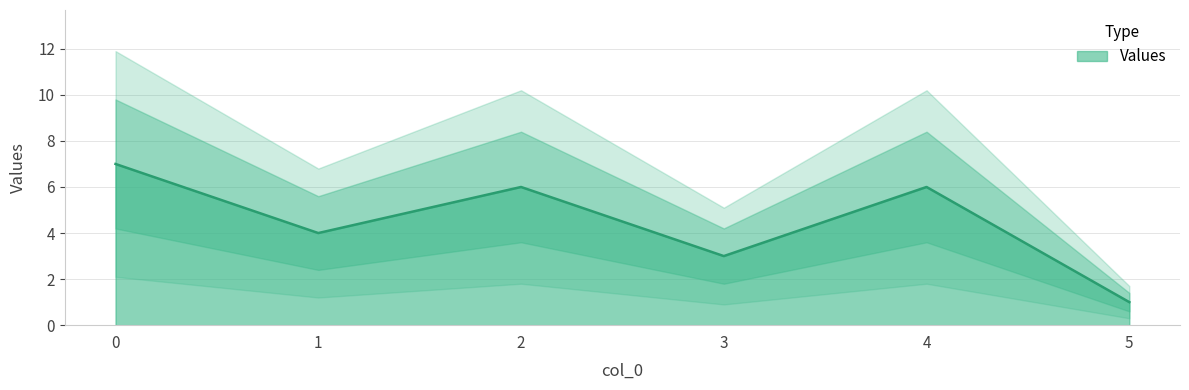

What is the value of the 4th point from the left?

3